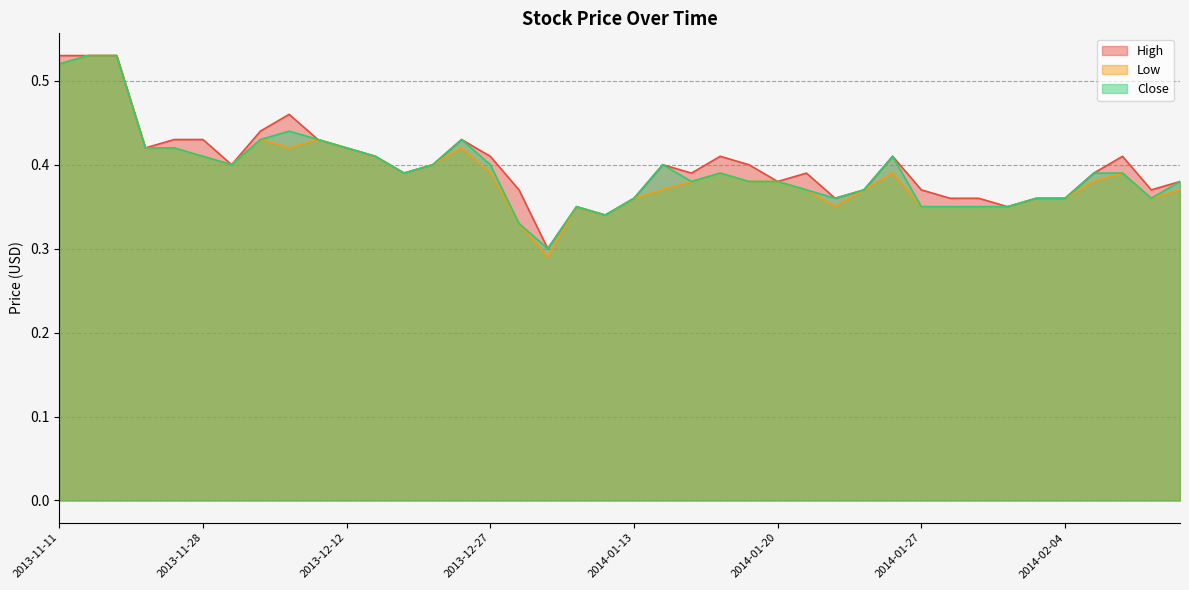

Is it true that Close equals 0.2 at 2014-01-14?

False